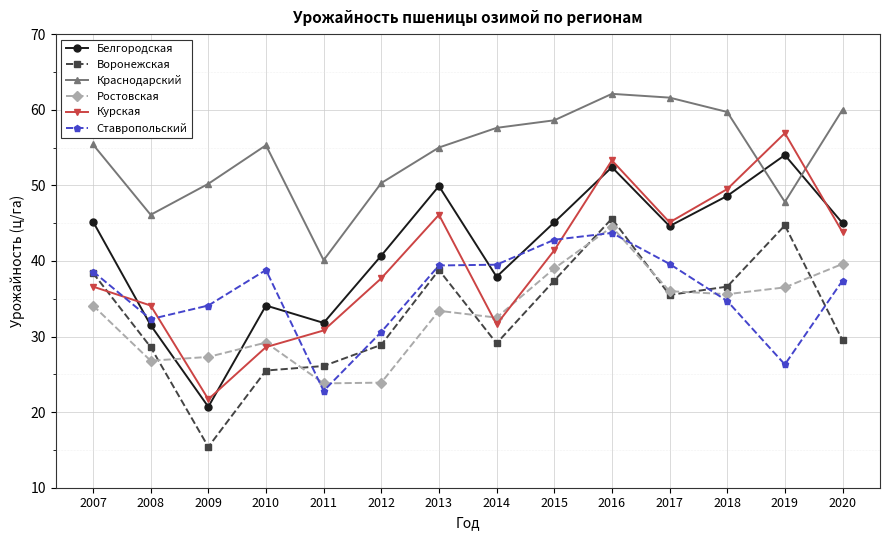

What is the greatest value displayed?

62.1